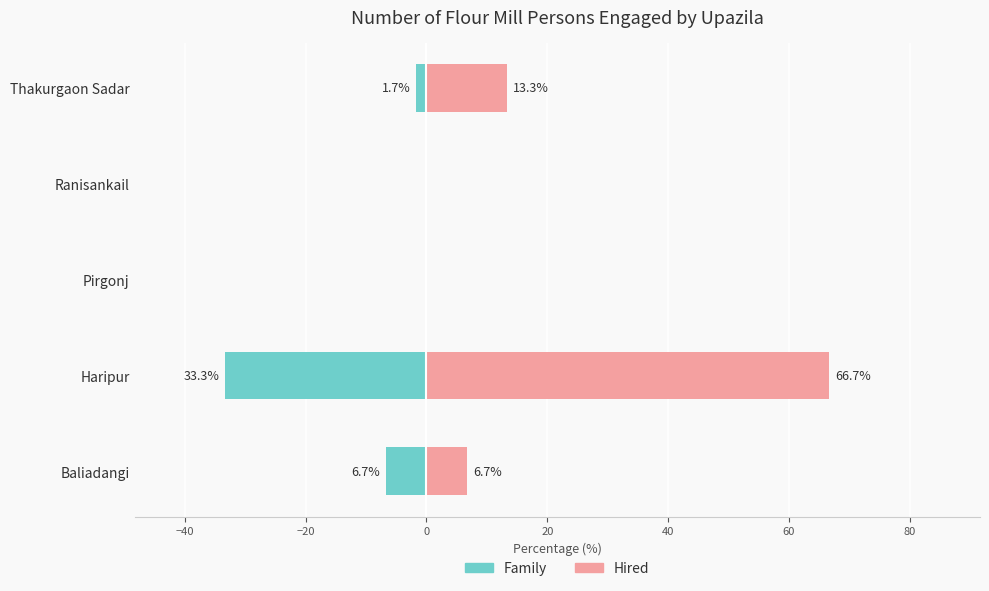

Is the value of Hired at Ranisankail greater than the value of Family at Pirgonj?

No